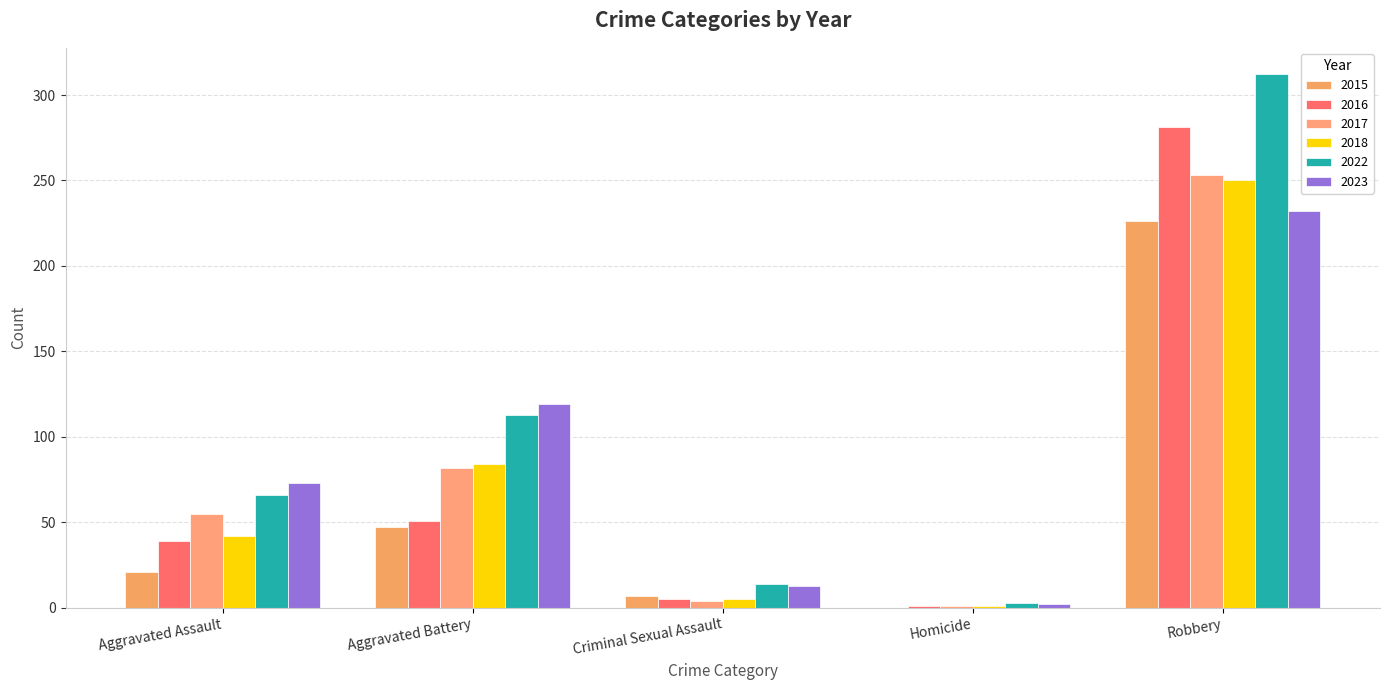

Reading left to right, list all the values displayed in this chart.

2015: 21	47	7	0	226
2016: 39	51	5	1	281
2017: 55	82	4	1	253
2018: 42	84	5	1	250
2022: 66	113	14	3	312
2023: 73	119	13	2	232